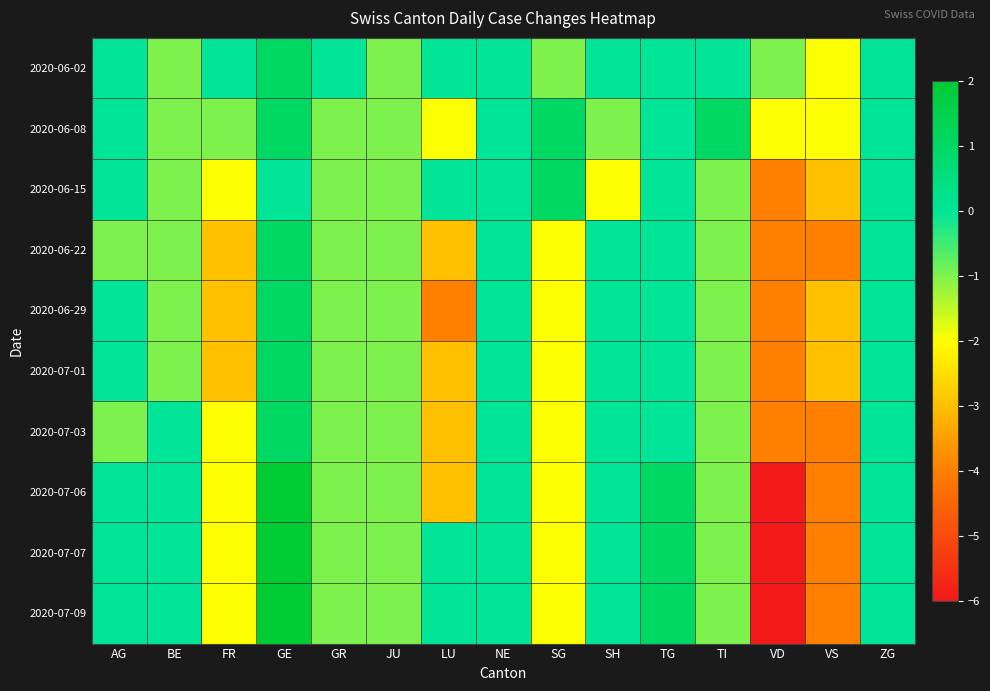

What is the total value across all series at GE?

12